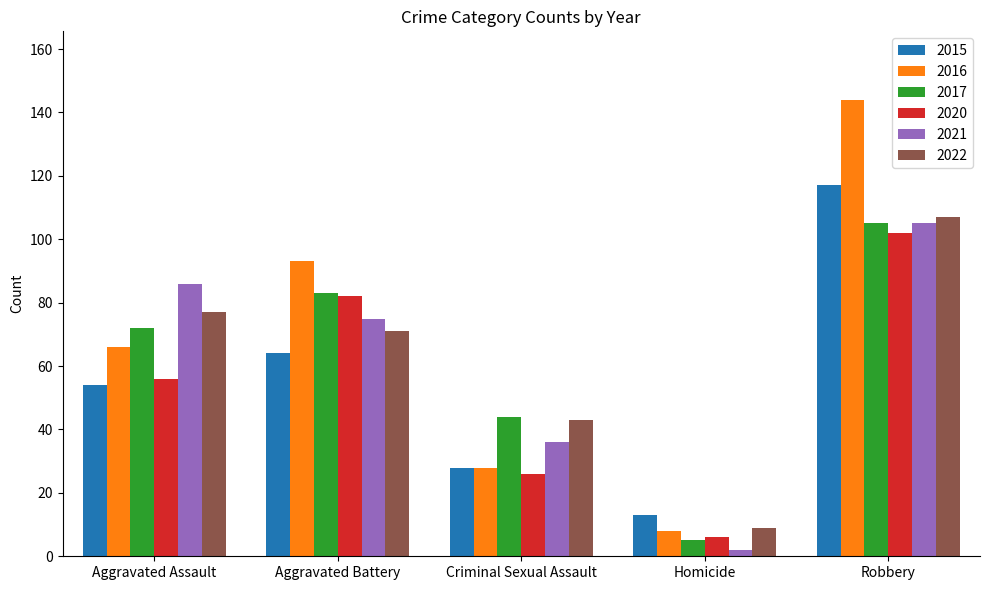

What is the difference between the second highest and minimum values in the 2015 series?

51